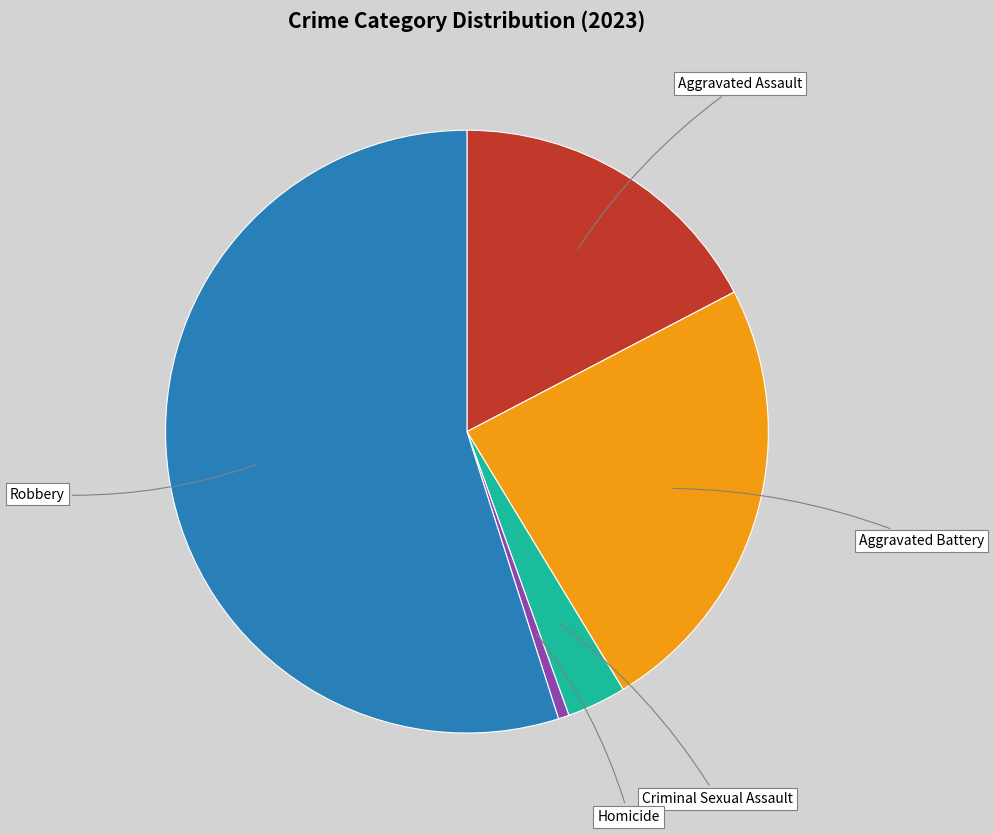

Is there any slice that represents more than half of the pie?

Yes